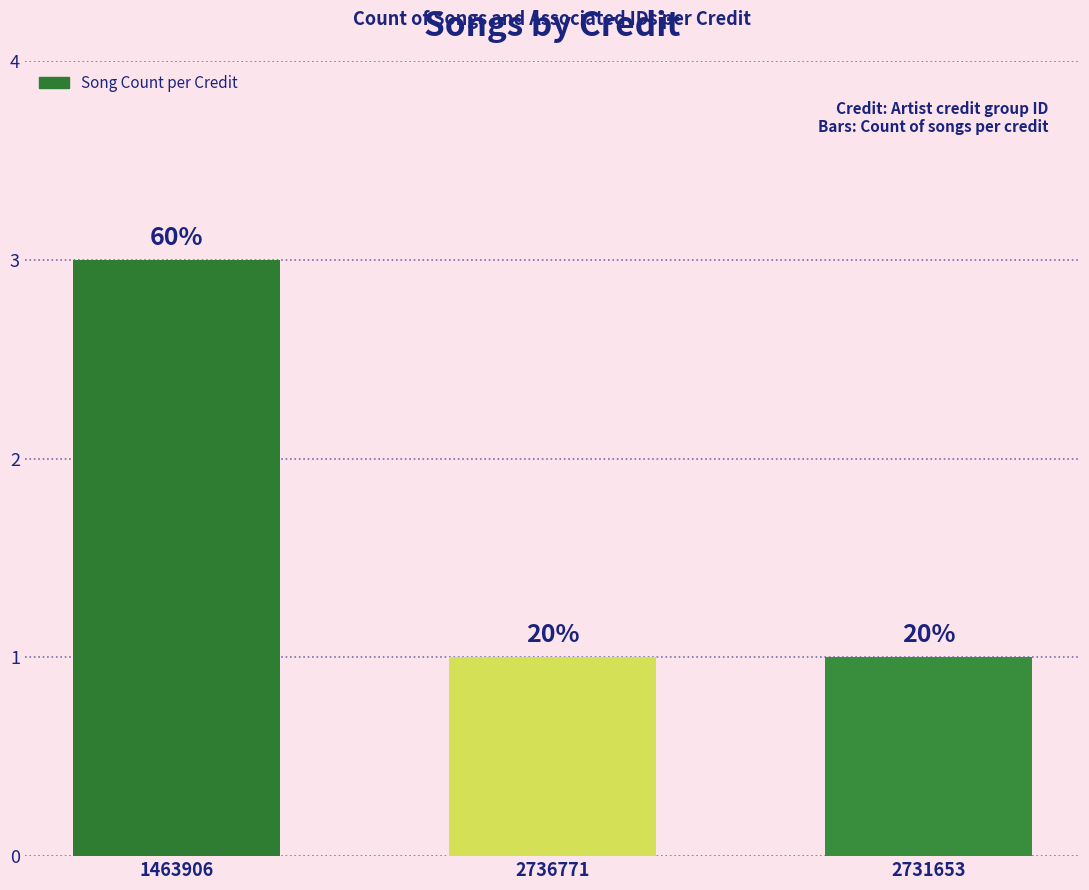

Reading left to right, list all the values displayed in this chart.

3	1	1